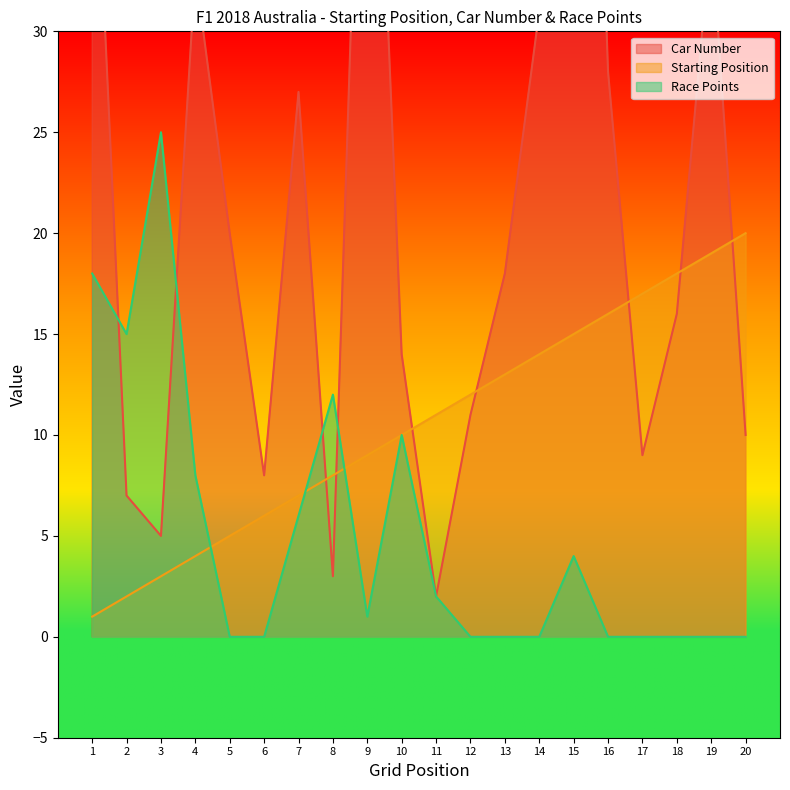

List the series in order of their overall mean, lowest first.

Race Points, Starting Position, Car Number